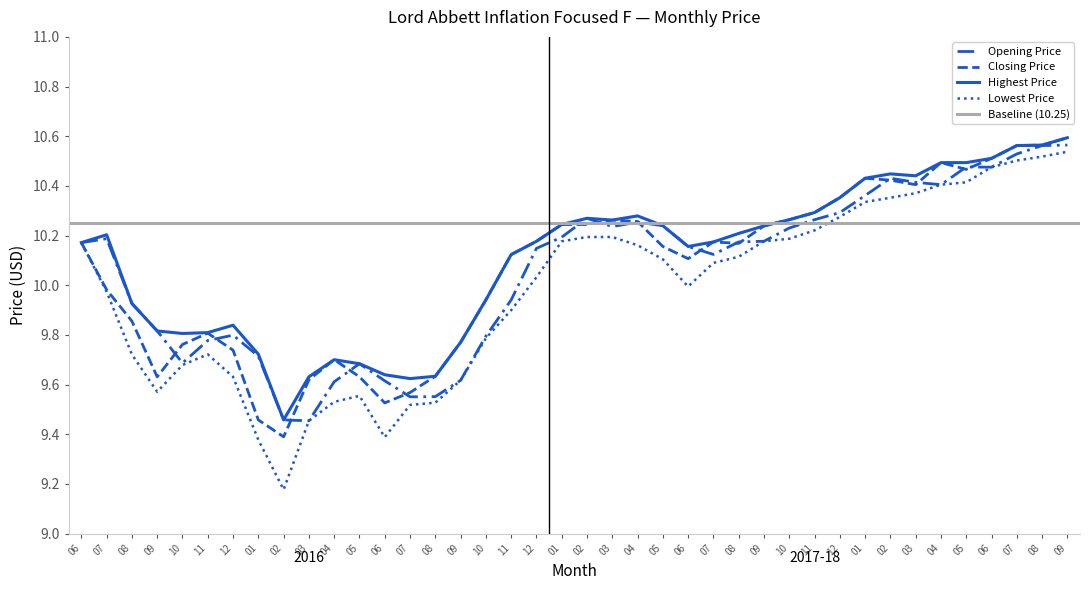

What is the spread (max minus min) of values at 03?

0.2